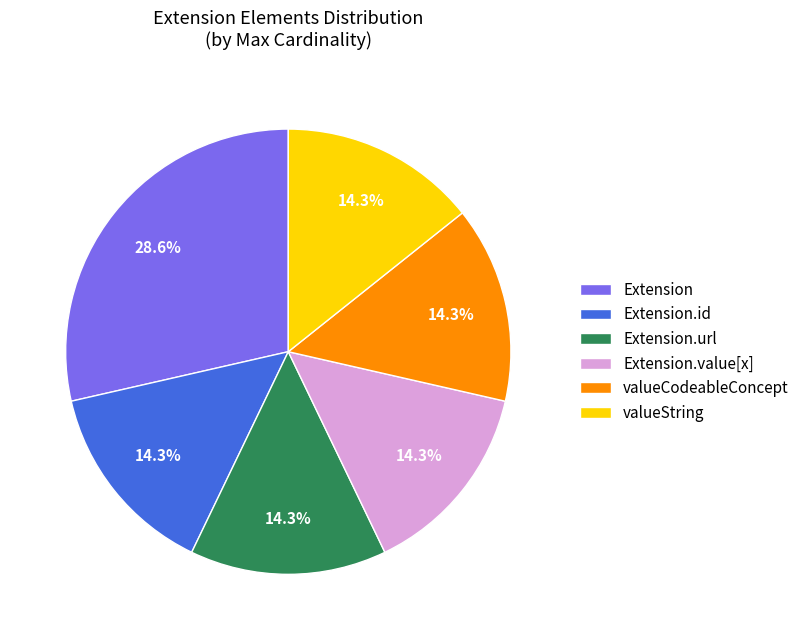

What is the total percentage of Extension and Extension.value[x]?

42.9%